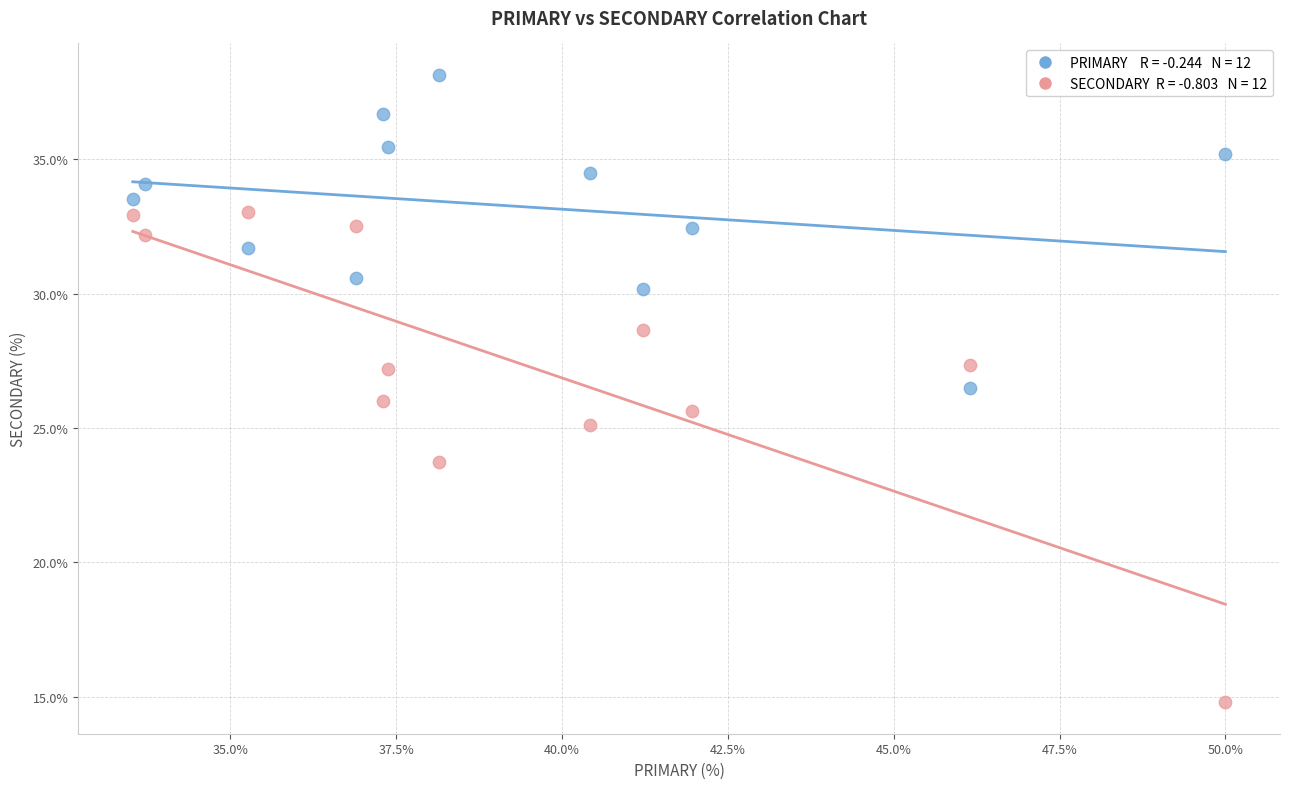

Across all data points, what is the range of Y values (max minus min)?

23.4